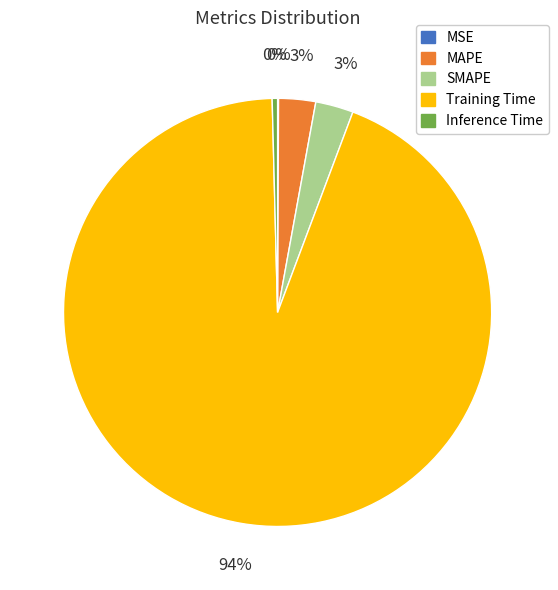

Combined, do Inference Time and Training Time account for over 50%?

Yes